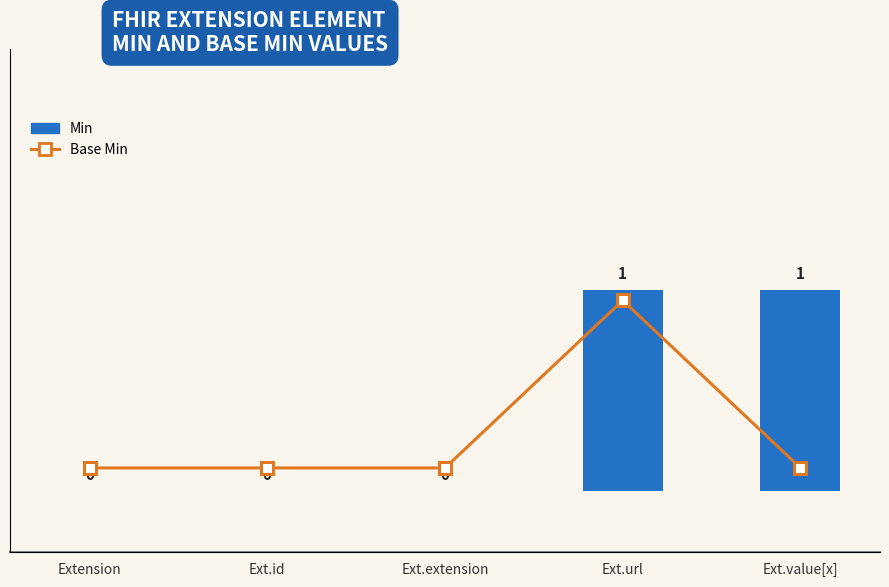

How many values in the Min series exceed 0?

2